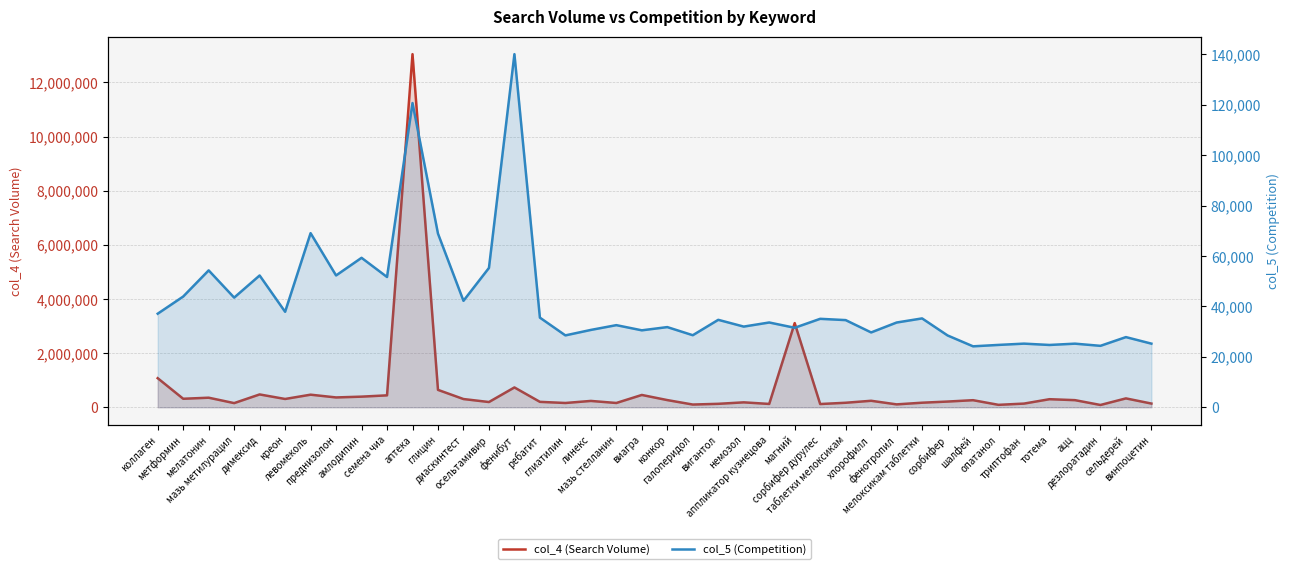

The col_4 (Search Volume) series shows 431920 at тотема. True or false?

False